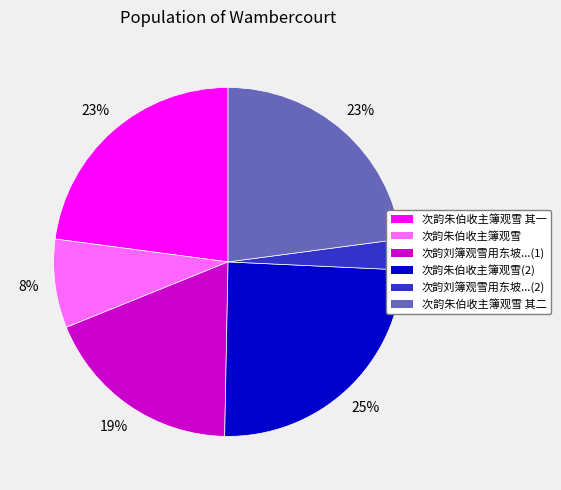

To the nearest percent, what is the difference between the largest and smallest slice percentages?

22%